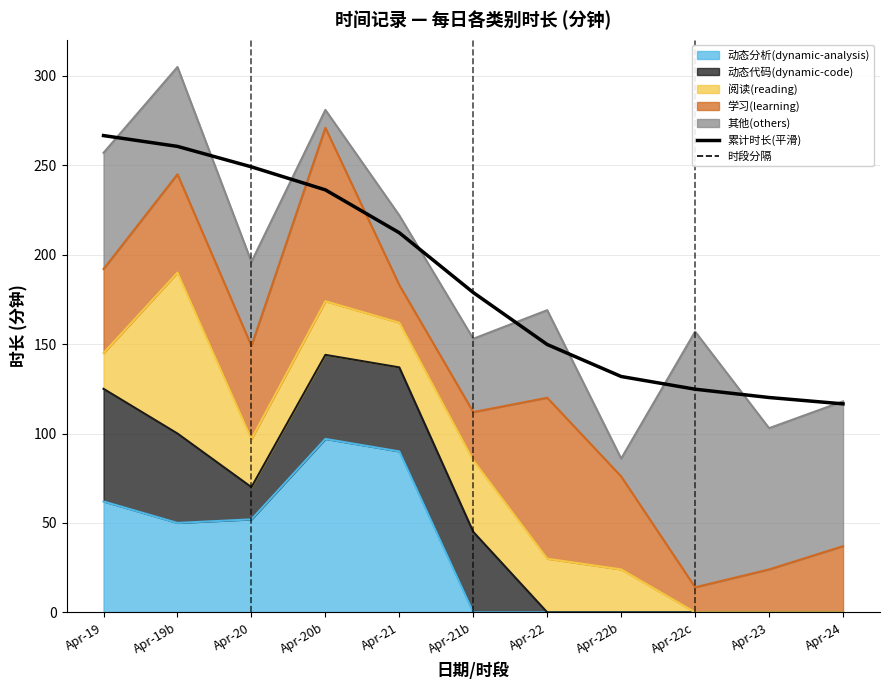

What is the label of the 10th point from the right?

Apr-19b